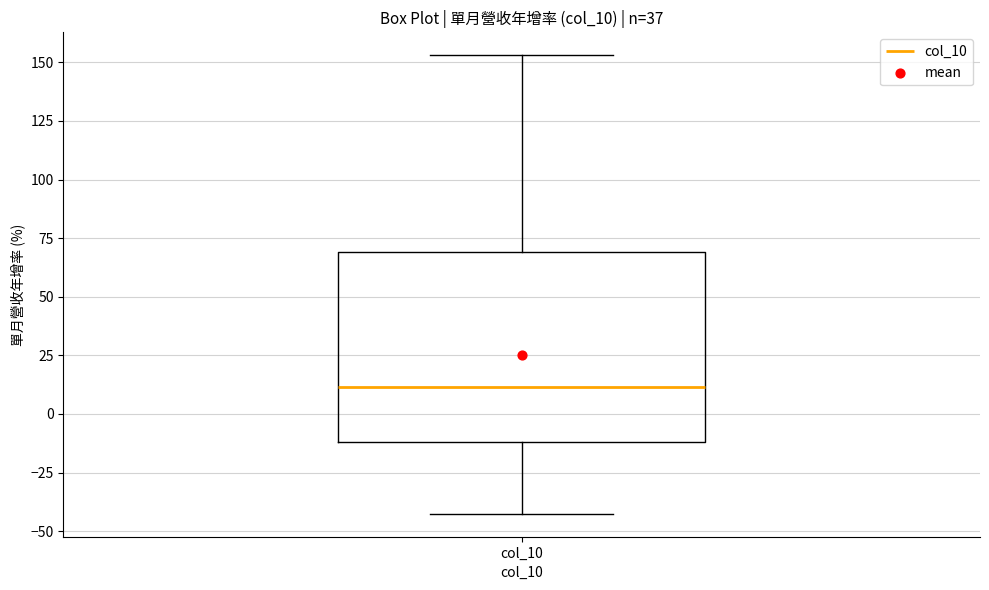

Transcribe this box plot: give where the median line is, the range the box spans, and where the two whiskers end, as read against the y-axis. The values are not printed on the chart, so give them approximately, as read against the axis.

median 10, box -10 to 70, whiskers -45 to 155